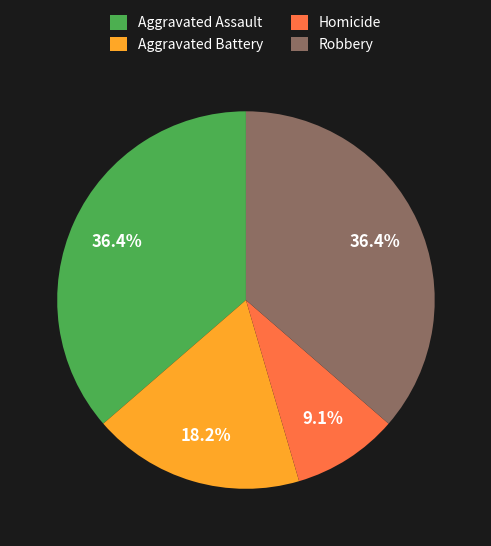

Is it true that Aggravated Battery is 31% of the pie?

False